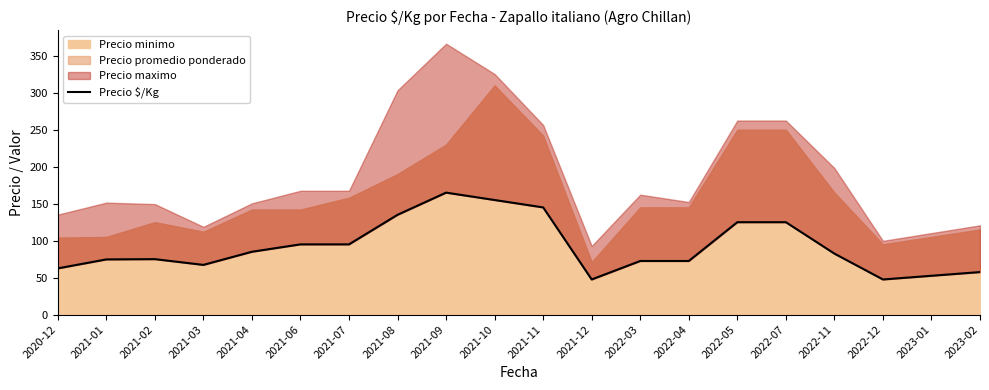

What is the ratio of the value at 2021-02 to the value at 2021-08?

0.6